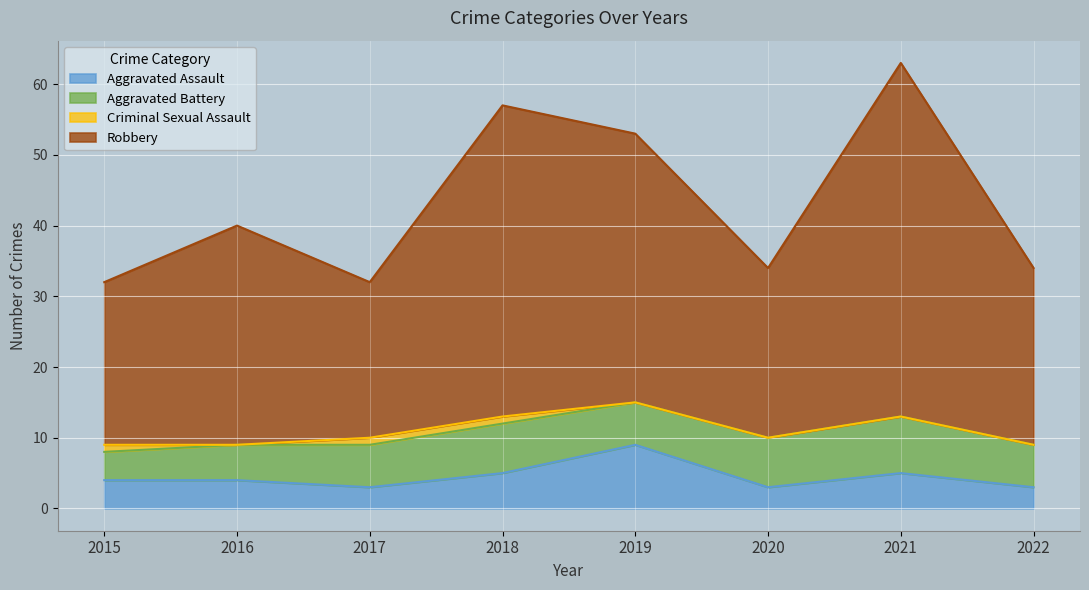

What is the smallest value displayed?

3